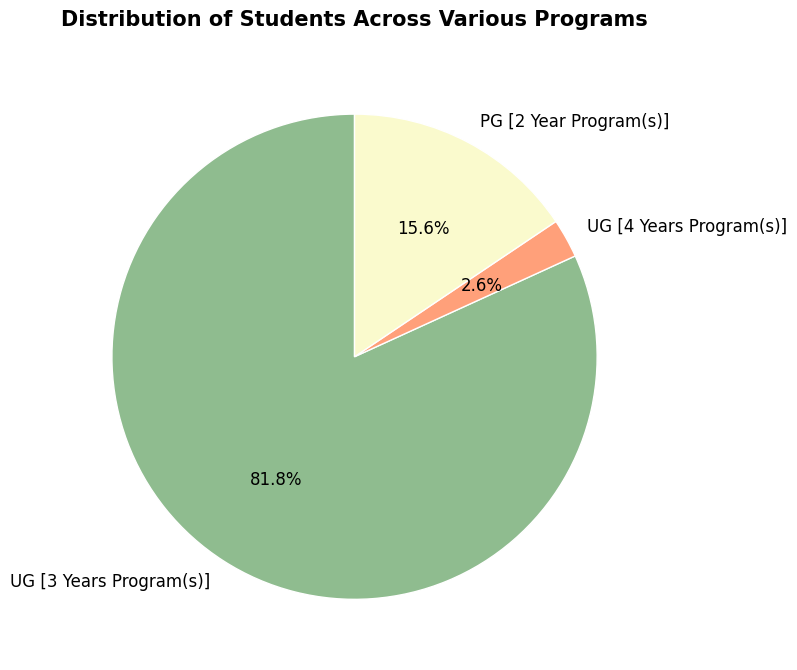

To the nearest percent, what portion does UG [4 Years Program(s)] represent?

3%